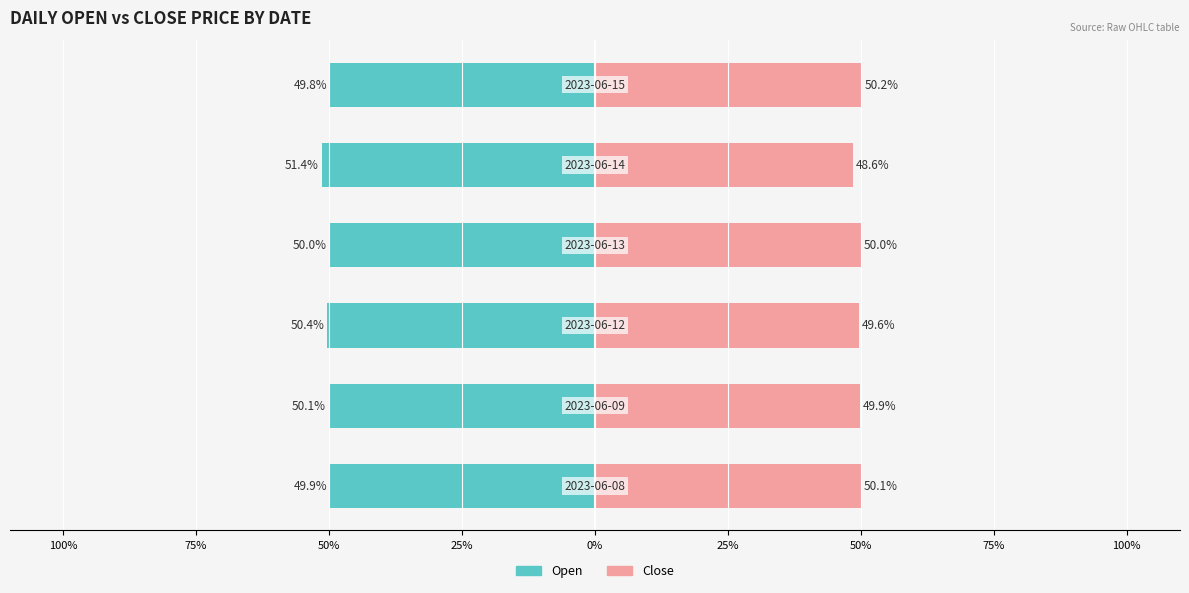

What is the value of the Open bar at the 4th from the left?

-50.0